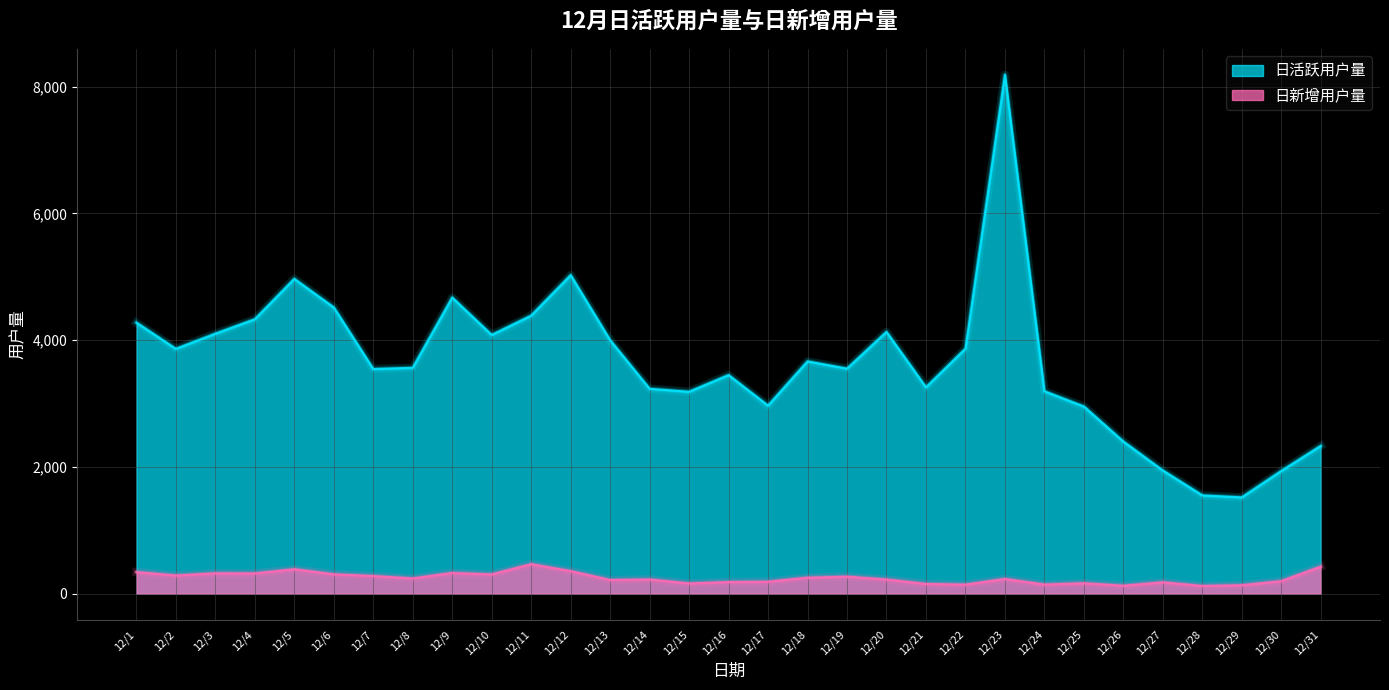

Does the chart display data point markers on the line(s)?

No